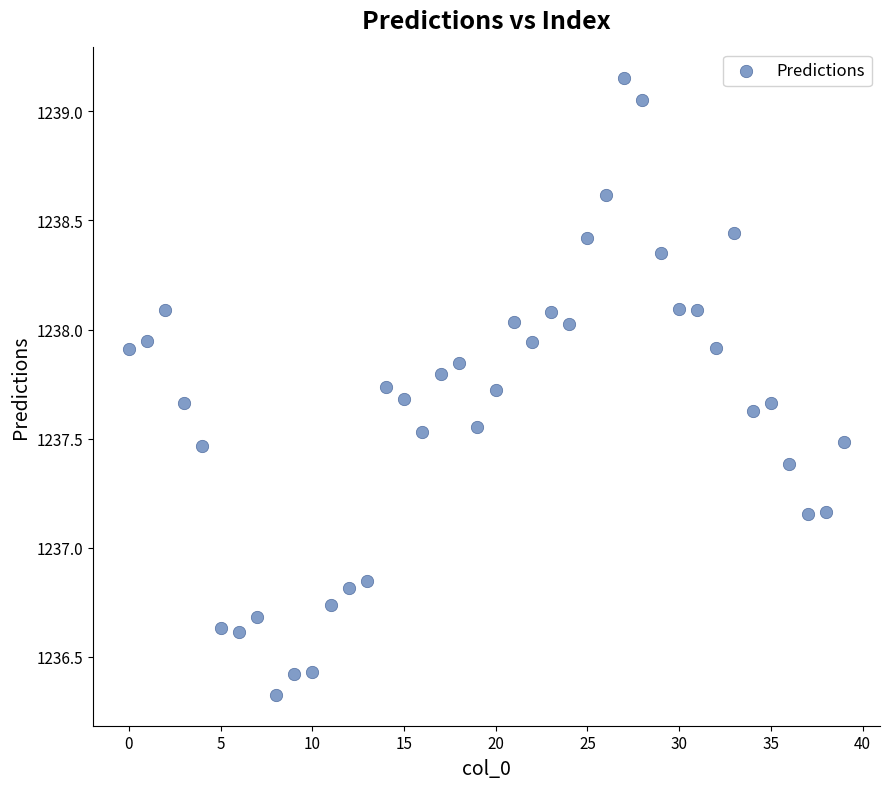

What is the range of Y values (max minus min)?

2.8